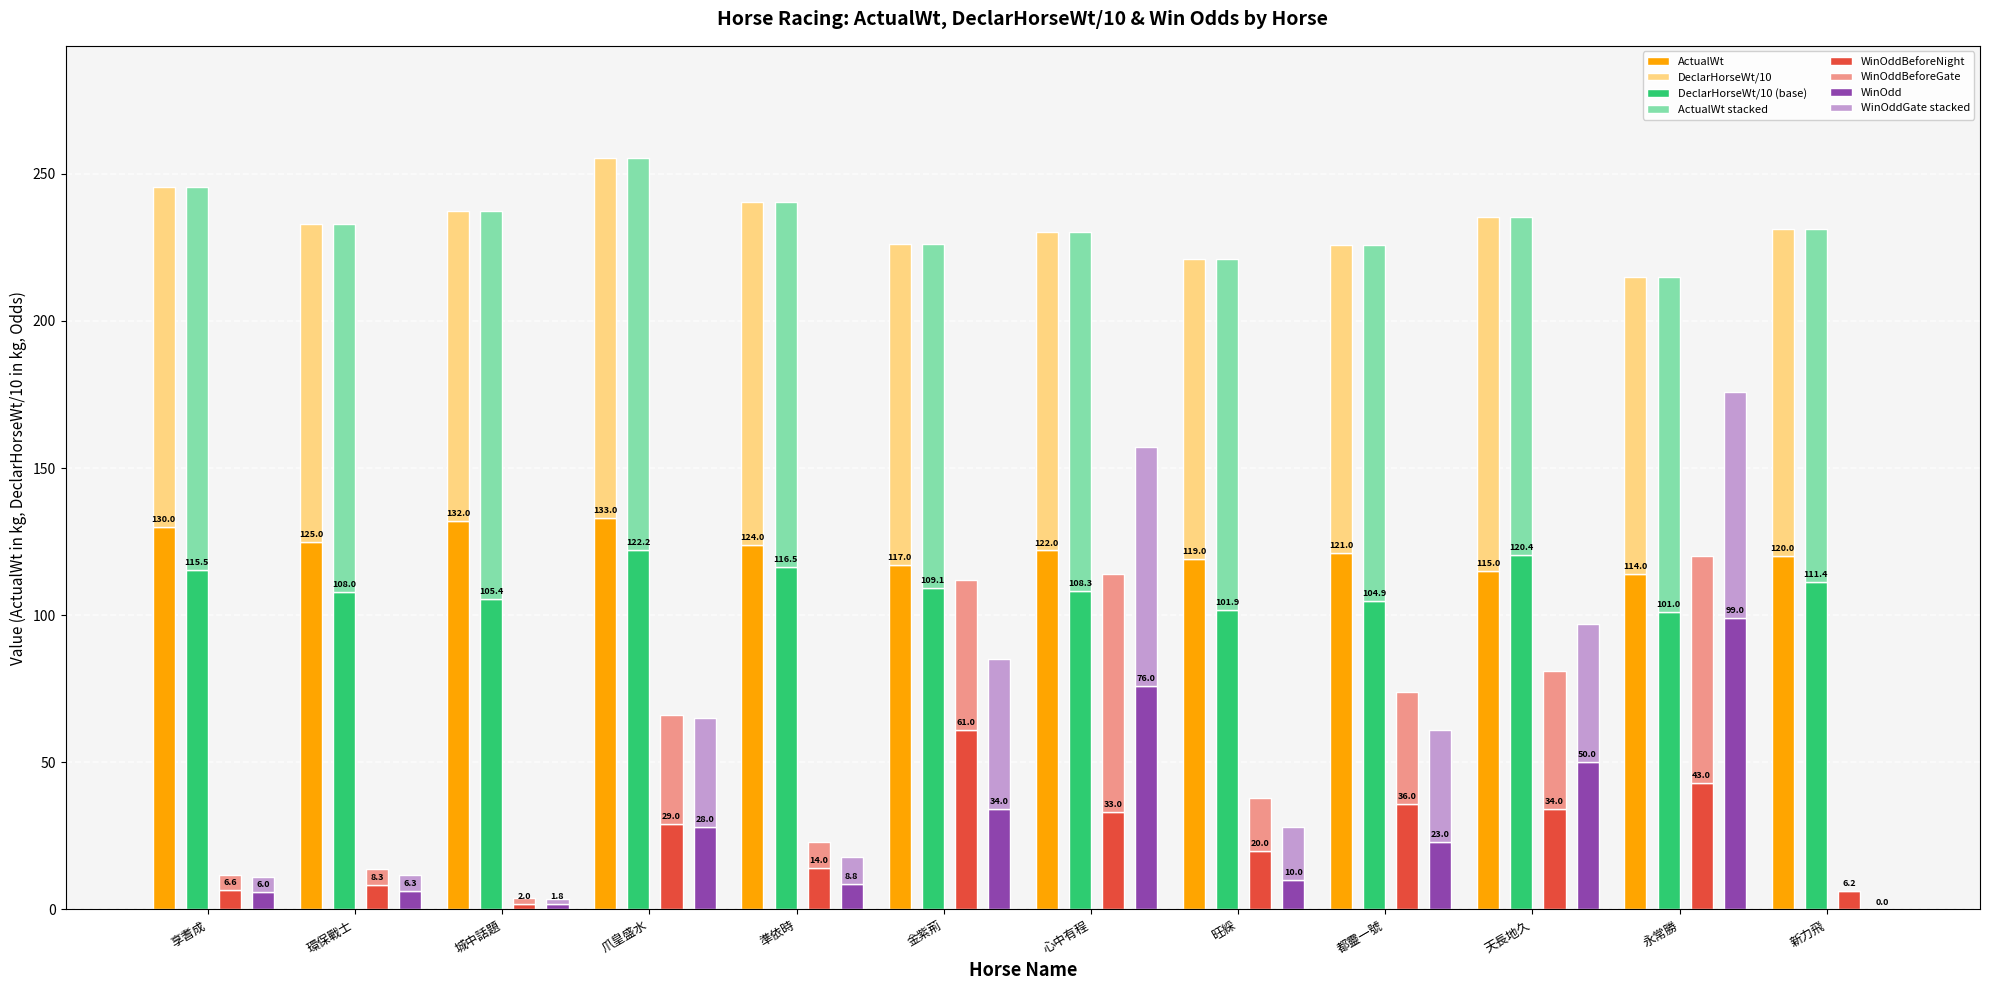

Reading left to right, extract all data points from this chart.

ActualWt: 130.0	125.0	132.0	133.0	124.0	117.0	122.0	119.0	121.0	115.0	114.0	120.0
DeclarHorseWt: 115.5	108.0	105.4	122.2	116.5	109.1	108.3	101.9	104.9	120.4	101.0	111.4
WinOddBeforeNight: 6.6	8.3	2.0	29.0	14.0	61.0	33.0	20.0	36.0	34.0	43.0	6.2
WinOddBeforeGate: 5.1	5.3	1.8	37.0	8.9	51.0	81.0	18.0	38.0	47.0	77.0	0.0
WinOdd: 6.0	6.3	1.8	28.0	8.8	34.0	76.0	10.0	23.0	50.0	99.0	0.0